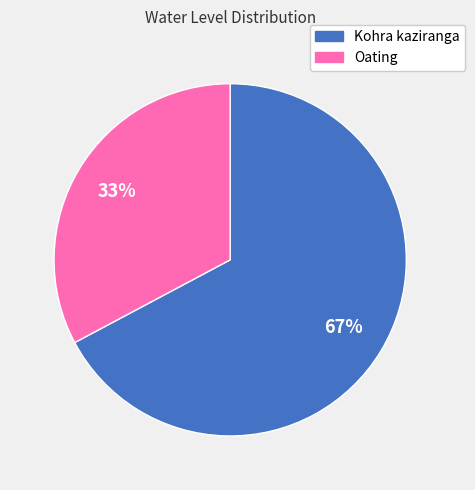

To the nearest percent, what is the difference between the largest and smallest slice percentages?

34%